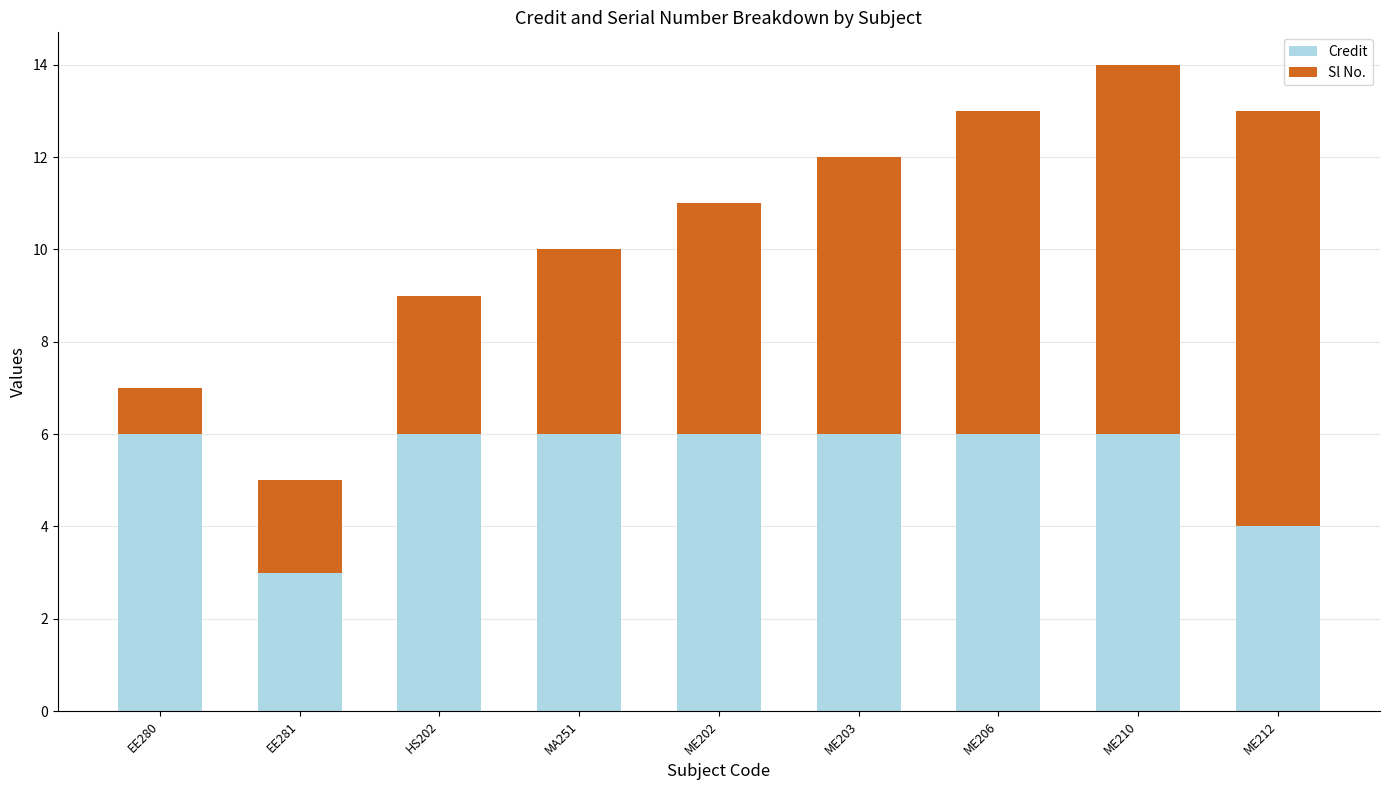

The value of Credit at EE280 is 11. True or false?

False